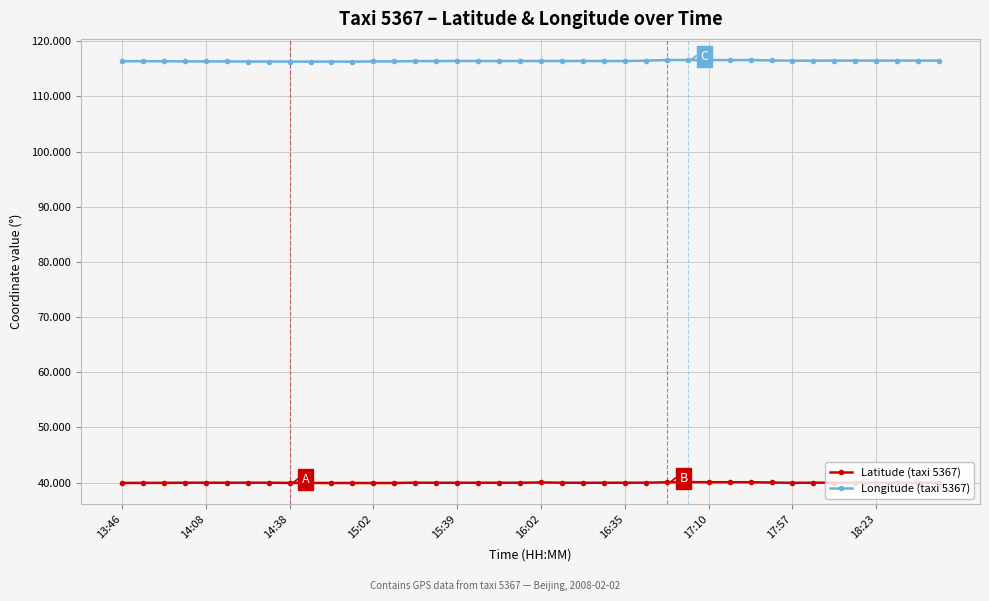

Which series has the largest total across all categories?

Longitude (taxi 5367)